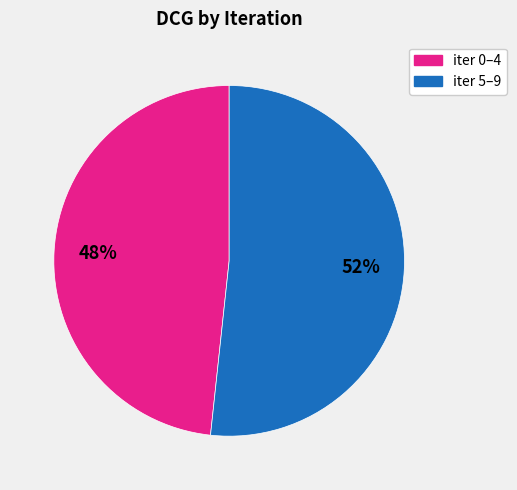

True or false: iter 0–4 accounts for 48% of the total.

True